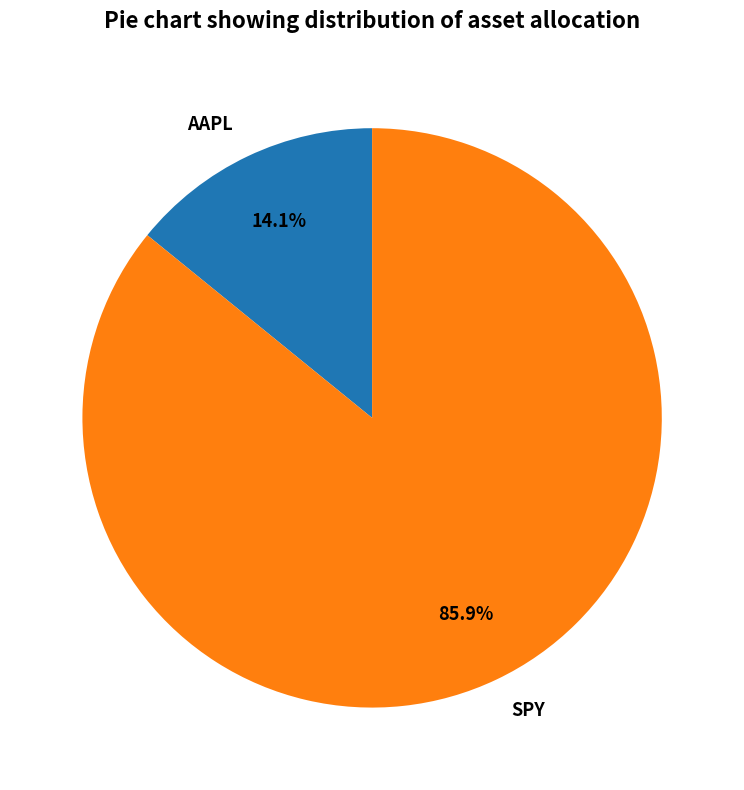

To the nearest percent, what is the difference between the largest and smallest slice percentages?

72%